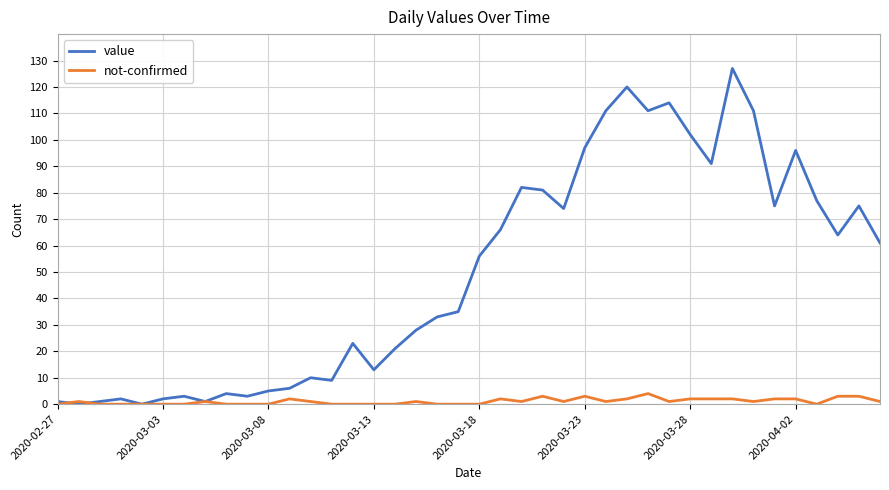

Rank the series by their maximum value, from lowest to highest.

not-confirmed, value